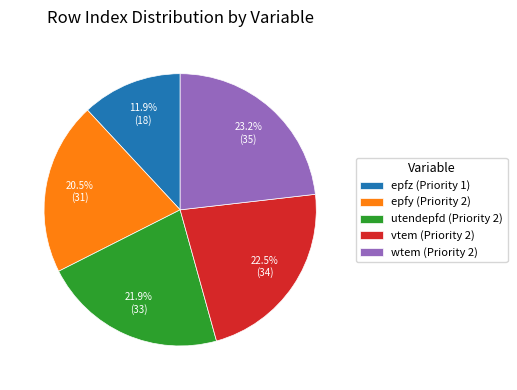

To the nearest percent, what is the difference between the epfy (Priority 2) and vtem (Priority 2) slice percentages?

2%